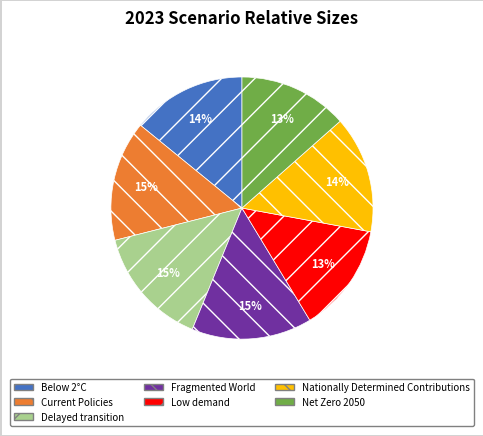

Count the number of slices in the pie.

7